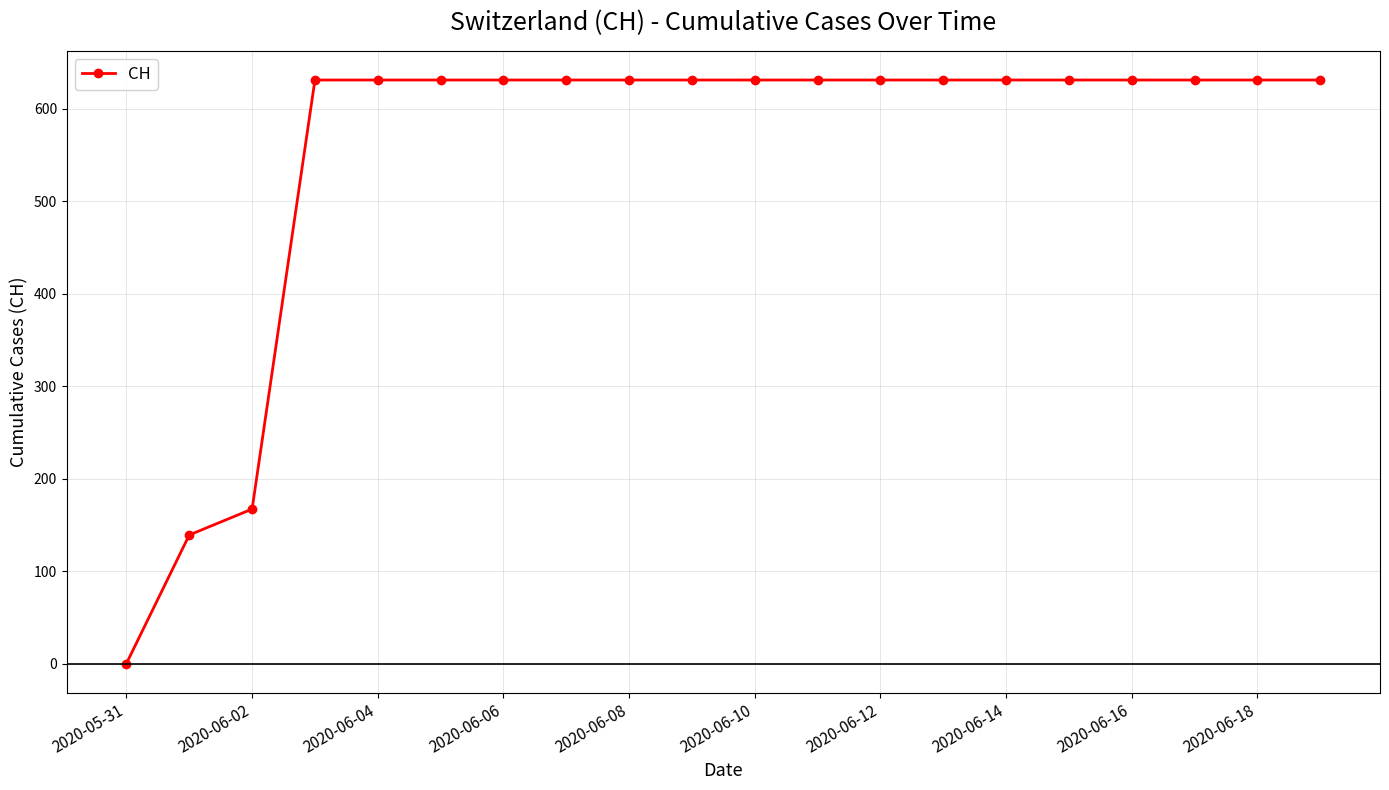

What is the difference between the maximum and minimum values?

631